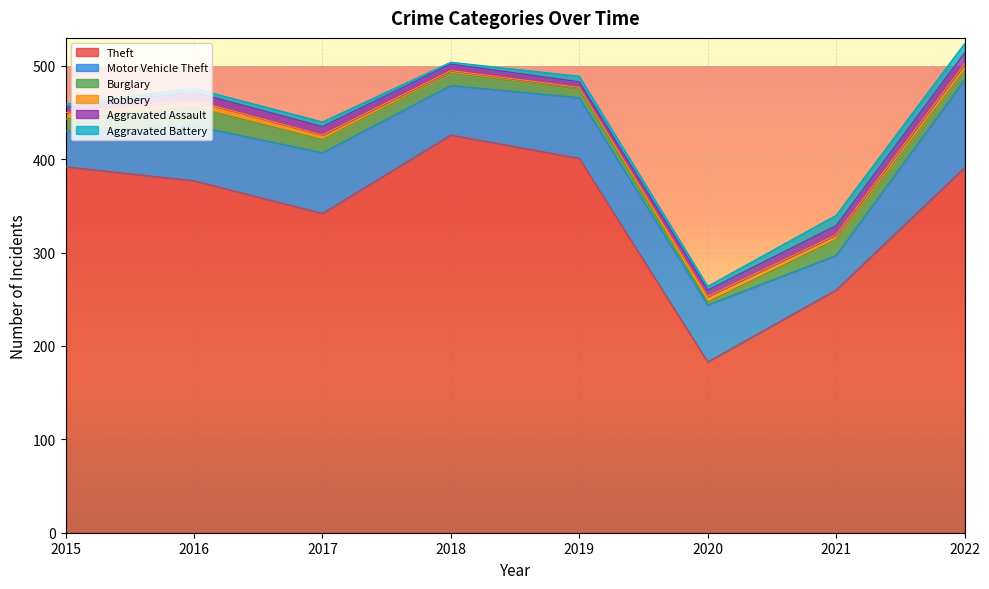

What is the value of the Theft point at the 8th from the left?

391